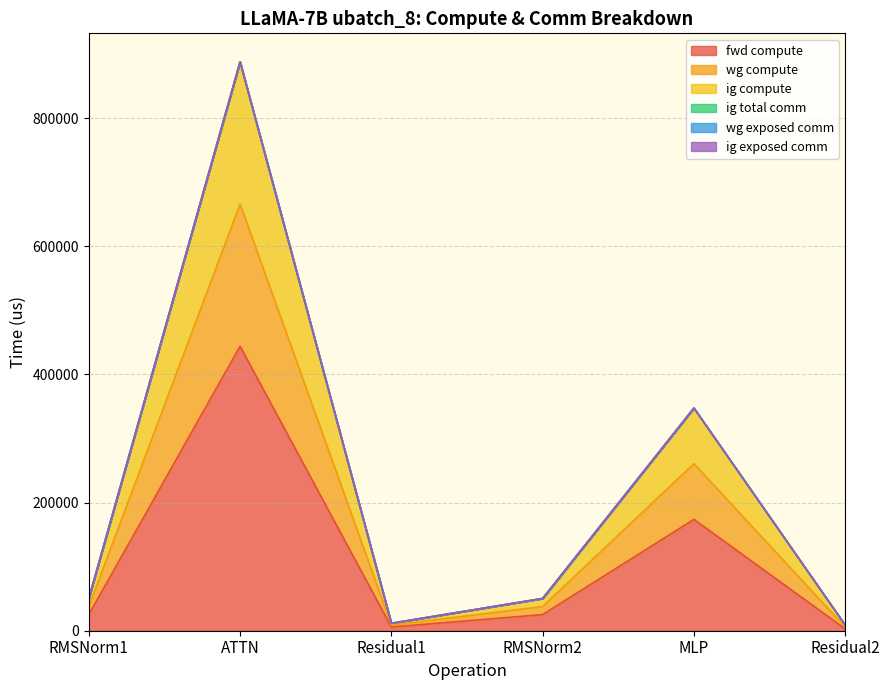

How many lines are shown in the chart?

6